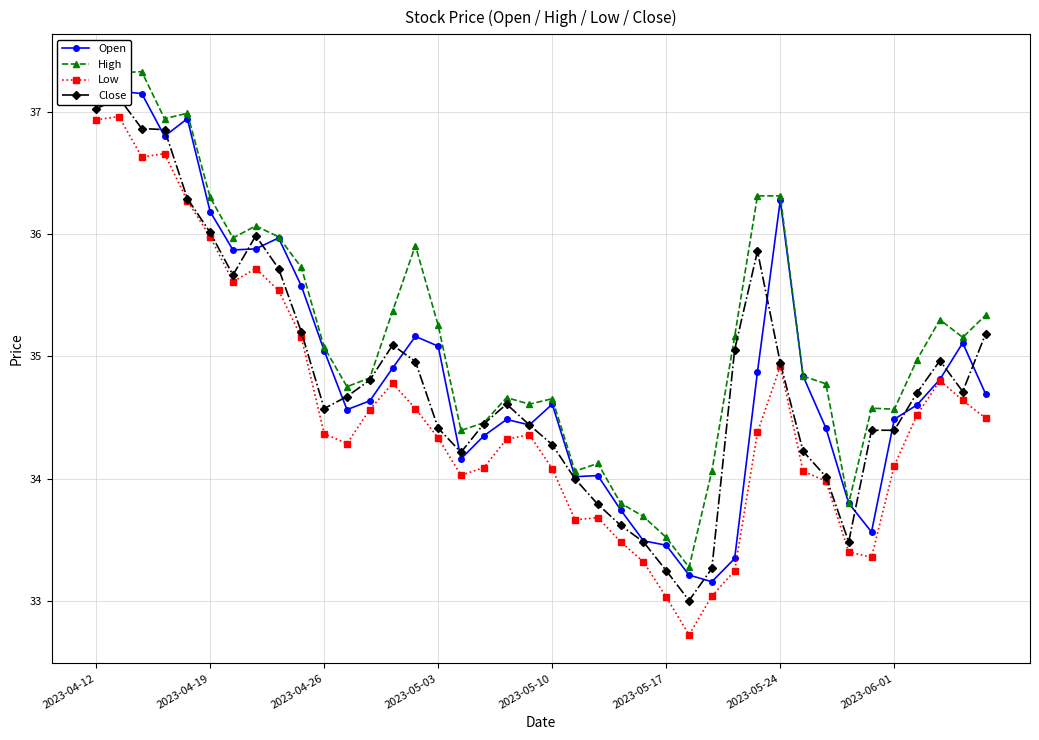

Which series ends up on top after the final intersection of Open and Close?

Close